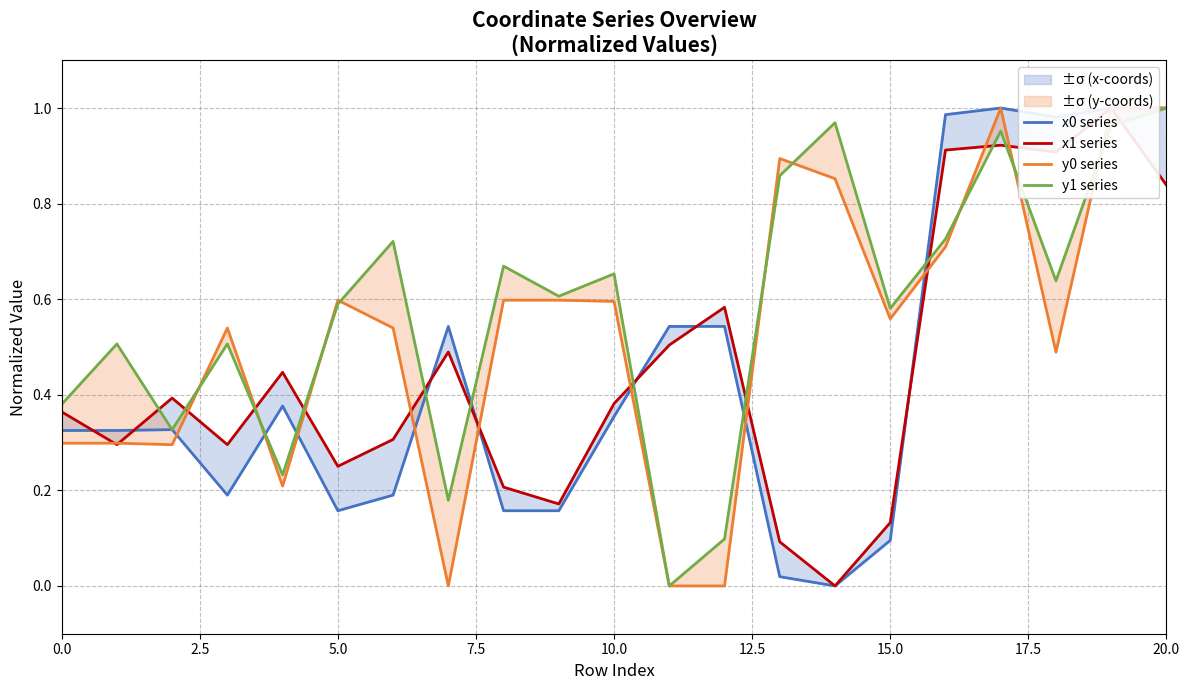

How many lines are shown in the chart?

4